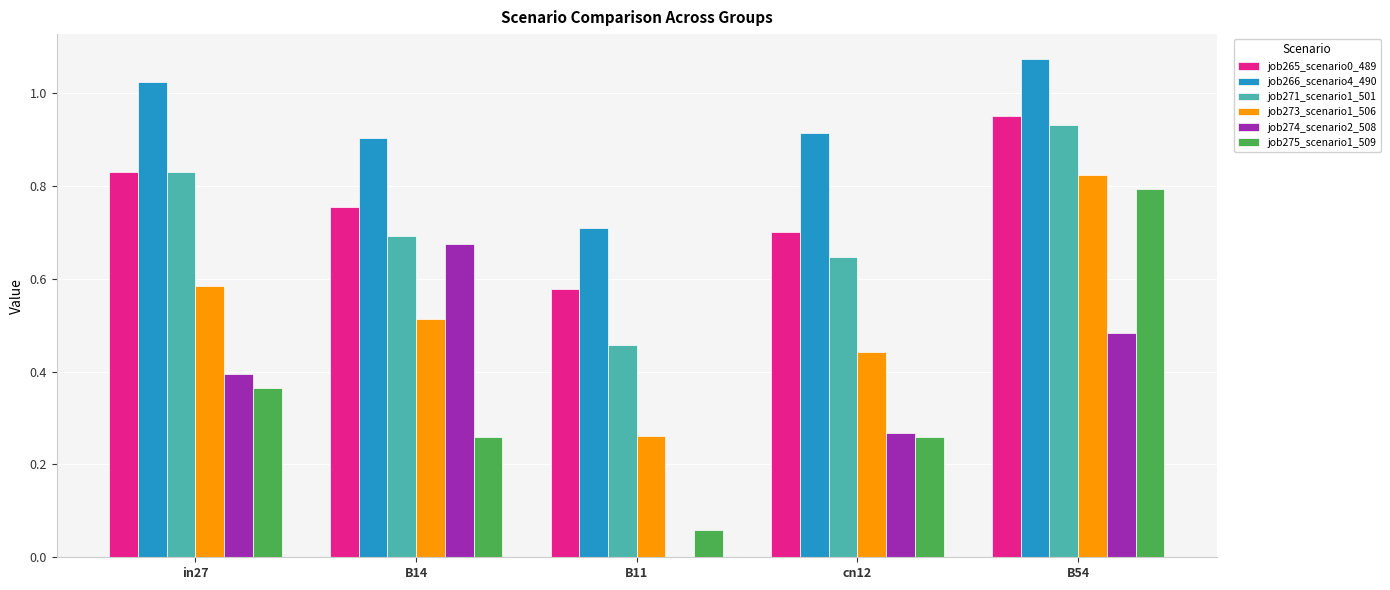

Is the value of job271_scenario1_501 at cn12 greater than the value of job265_scenario0_489 at B11?

Yes